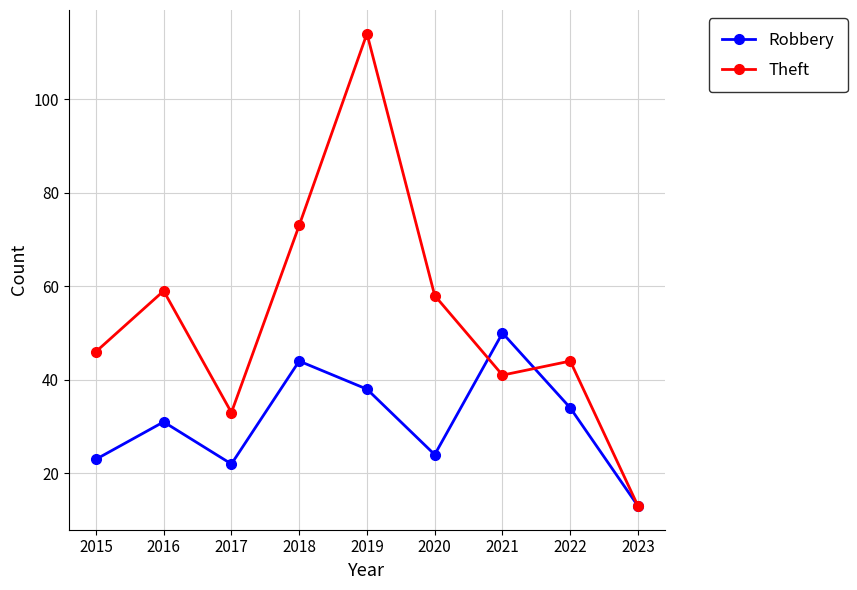

The Theft series shows 46 at 2015. True or false?

True